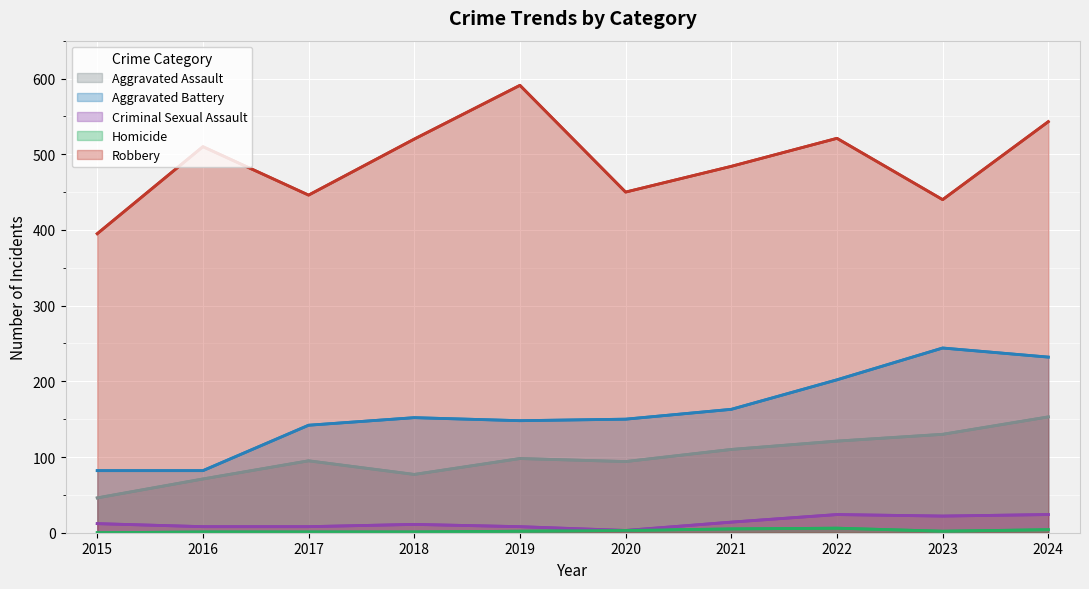

How many values in the Criminal Sexual Assault series are below 12?

5